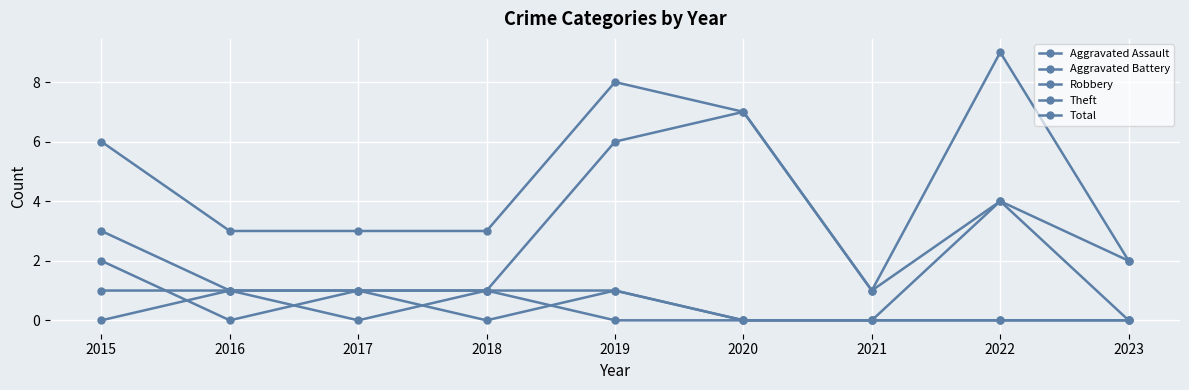

At how many categories does at least one series exceed 0?

9